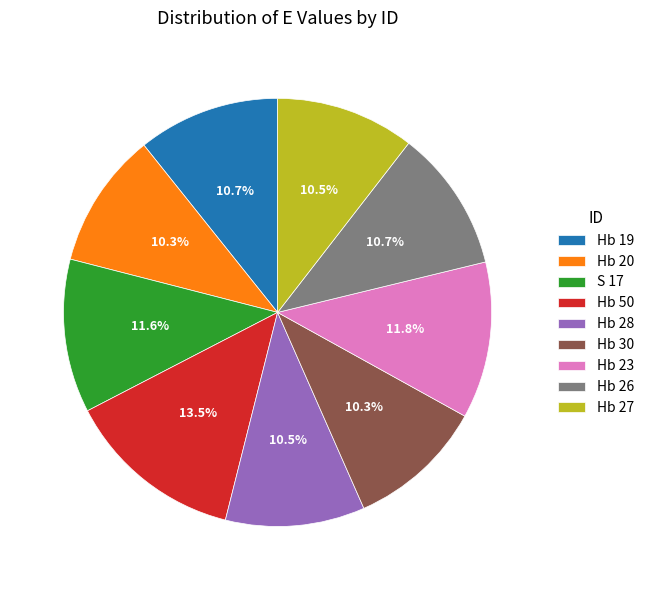

What portion of the pie excludes Hb 26?

89.3%